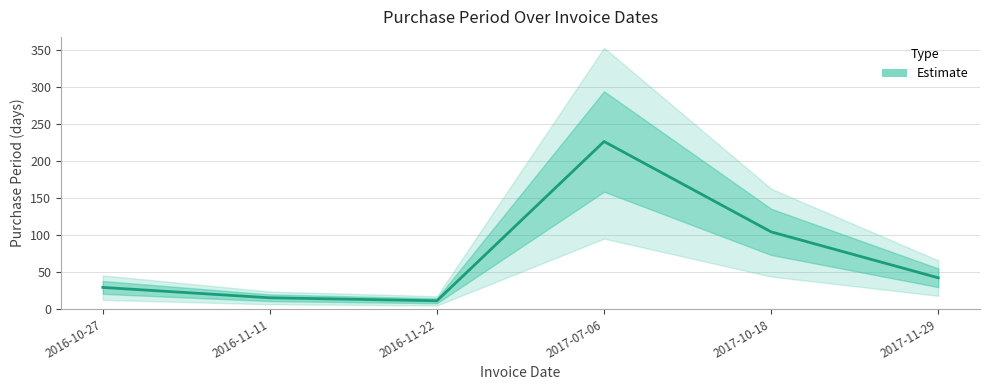

Does the chart have visible grid lines?

Yes